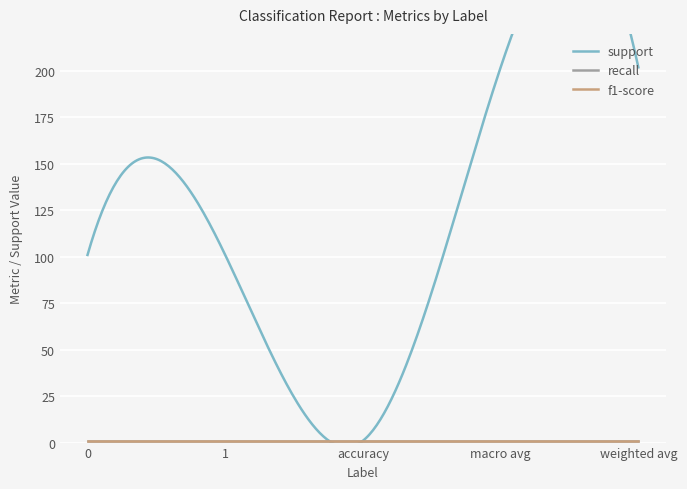

List the labels in order of support value, largest first.

macro avg, weighted avg, 0, 1, accuracy